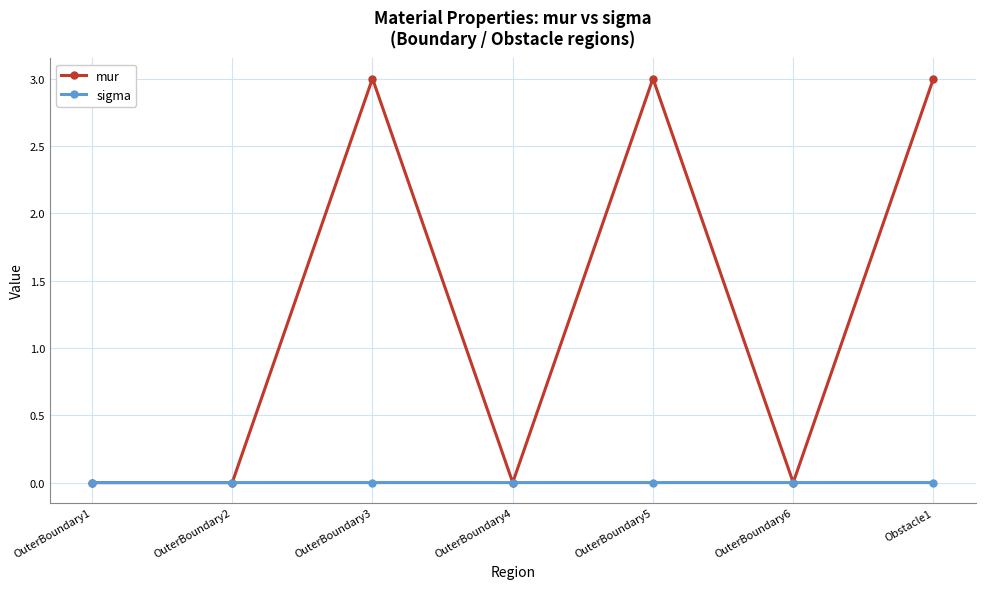

True or false: sigma has more than 0 points higher than both neighbors.

True